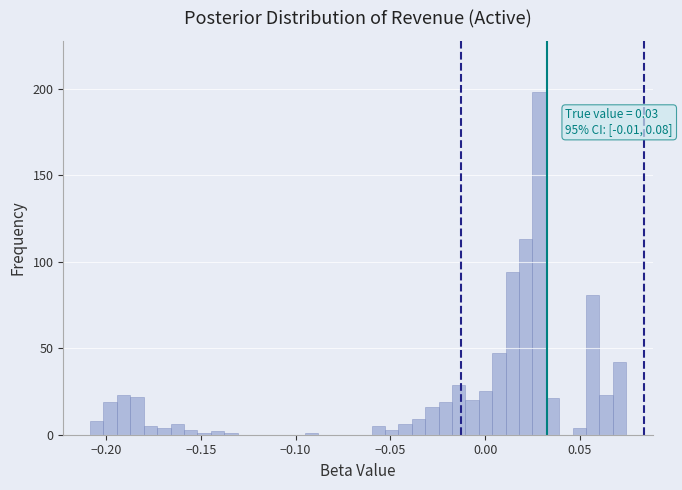

Around what value on the x-axis is the tallest bar? Give the approximate position of its centre, as read against the axis.

0.030